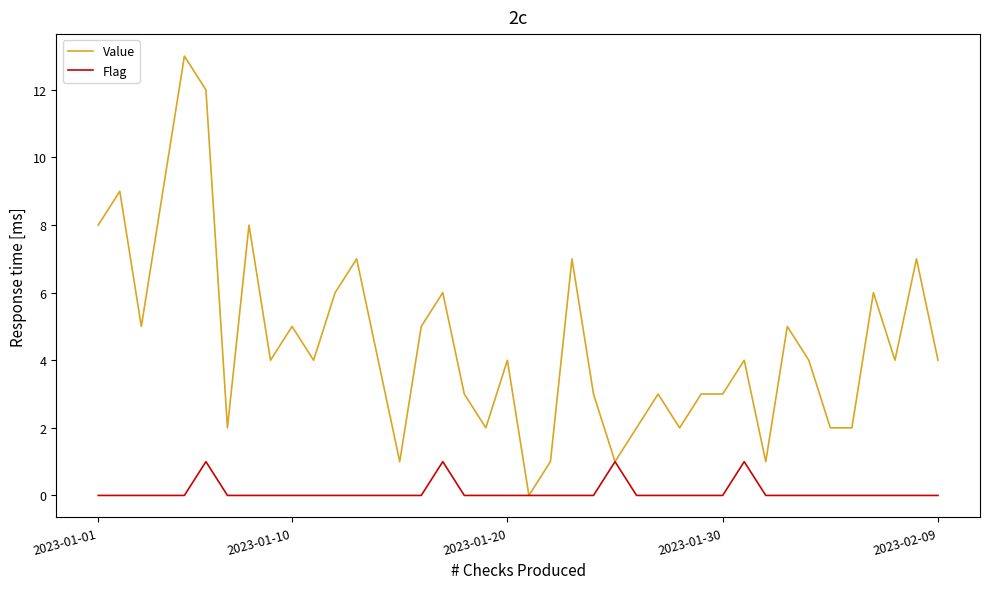

Which series has the largest total across all categories?

Value